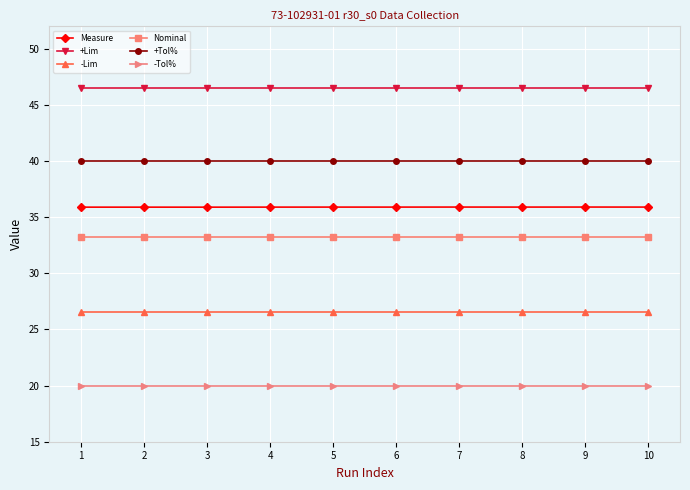

What is the value of the +Lim point at the 6th from the left?

46.5